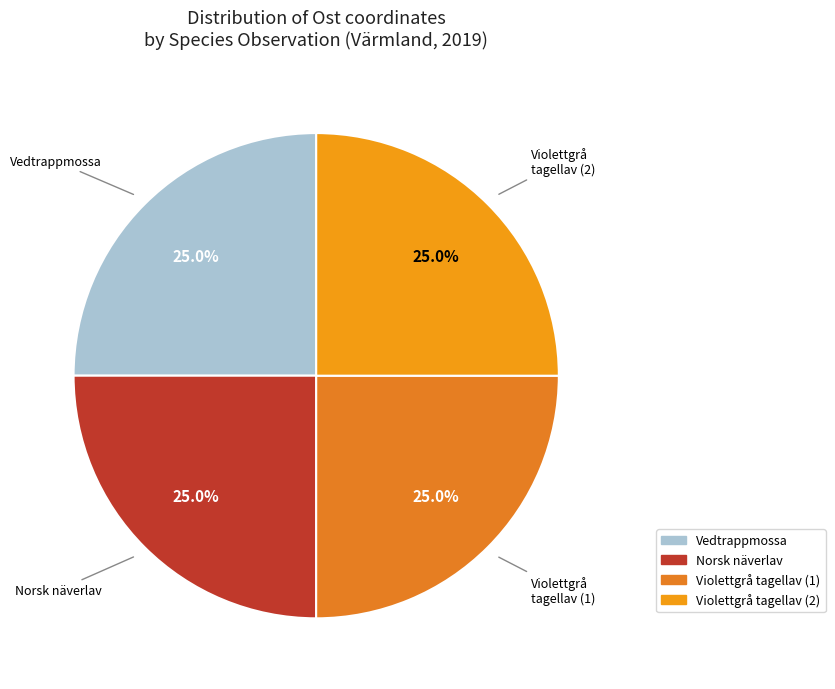

Count the number of slices in the pie.

4